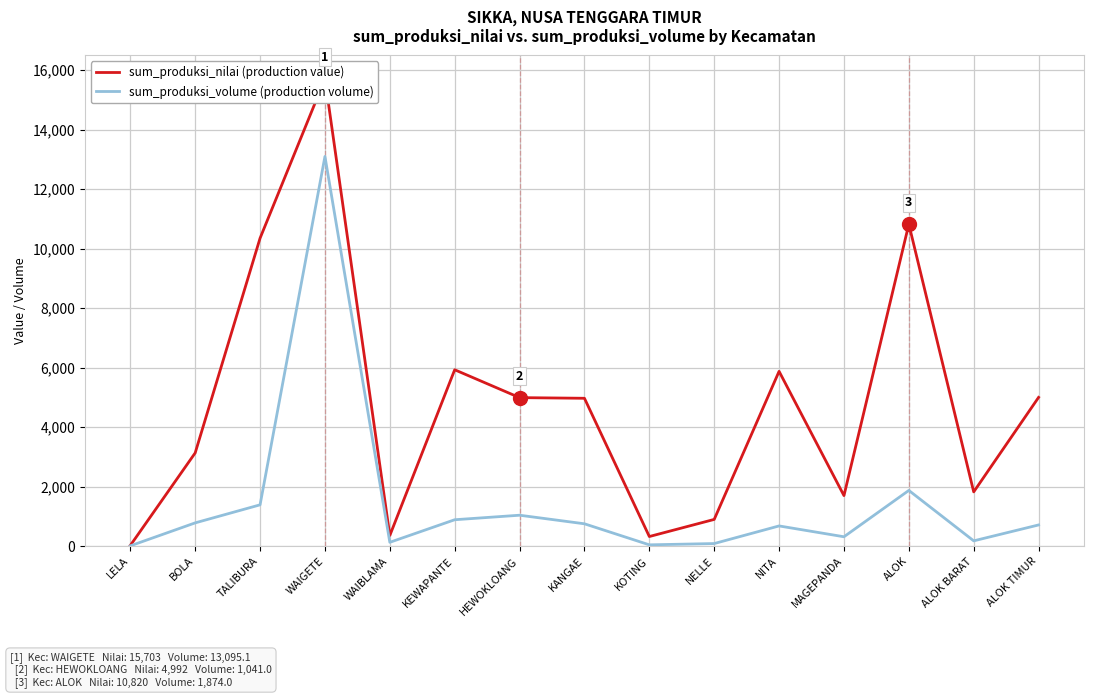

What is the difference between the second highest and minimum values in the sum_produksi_volume (production volume) series?

1862.0